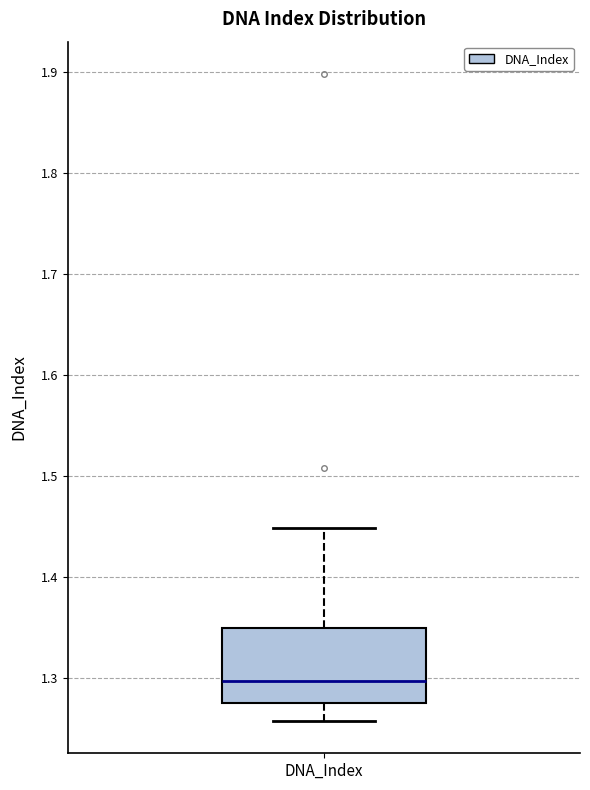

Where is the upper edge of the box for DNA_Index on the y-axis? The values are not printed on the chart, so give them approximately, as read against the axis.

1.35